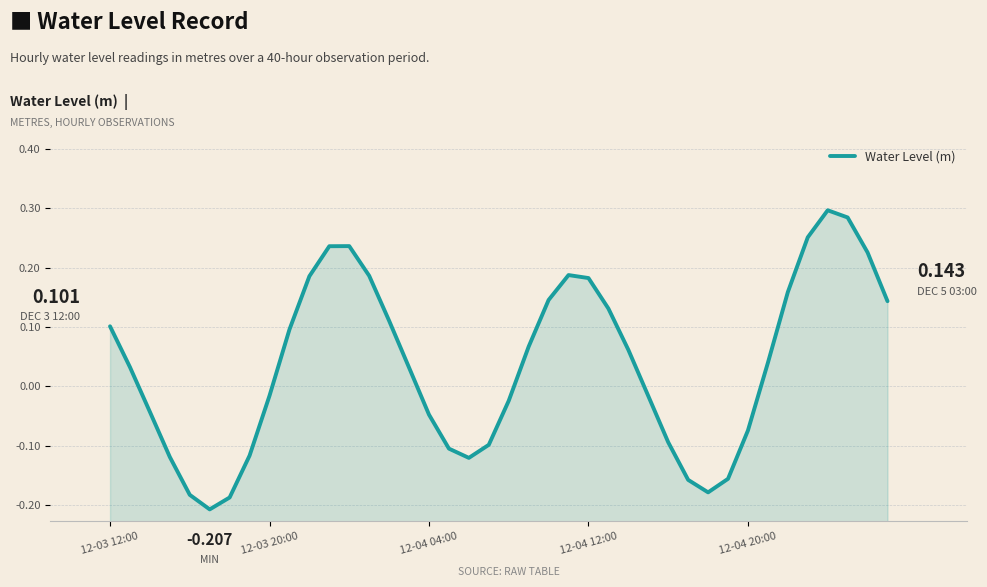

Is it true that the value at 27 is -0.0?

False